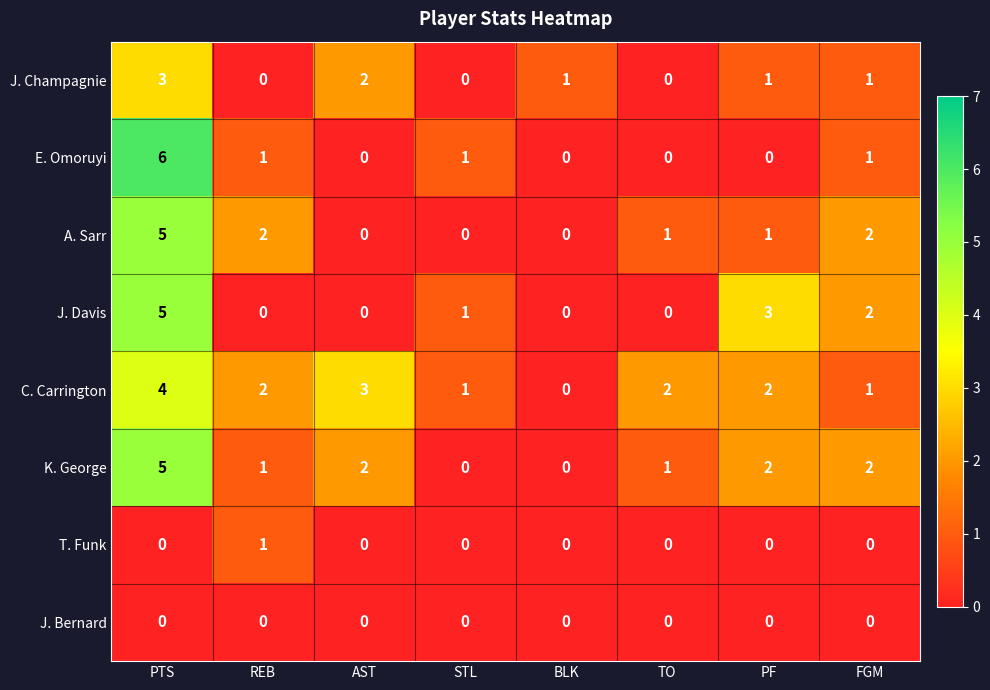

What is the total value across all series at PTS?

28